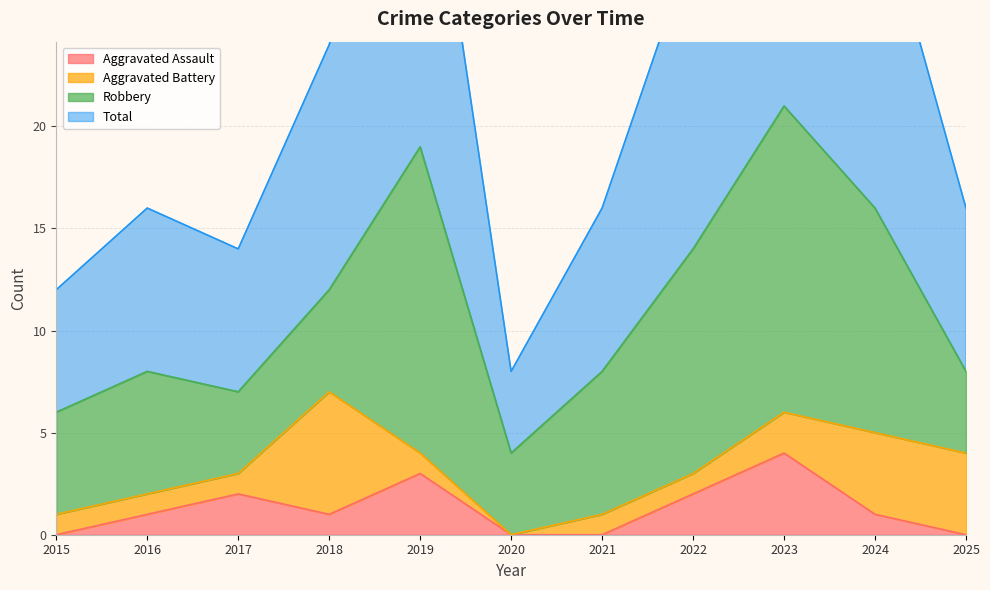

True or false: Aggravated Assault has a value of 1 at 2016.

True